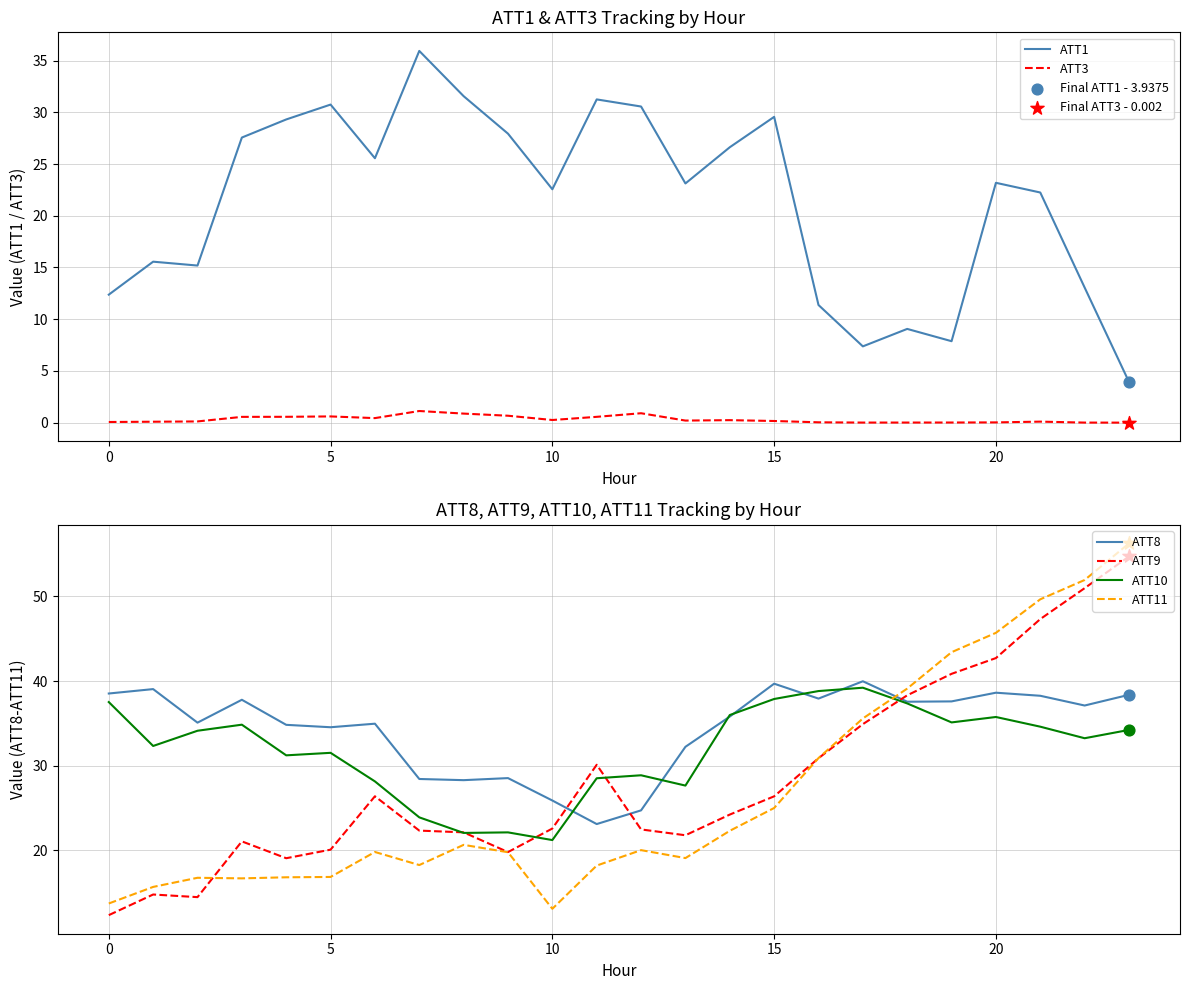

Which series has the largest total across all categories?

ATT8